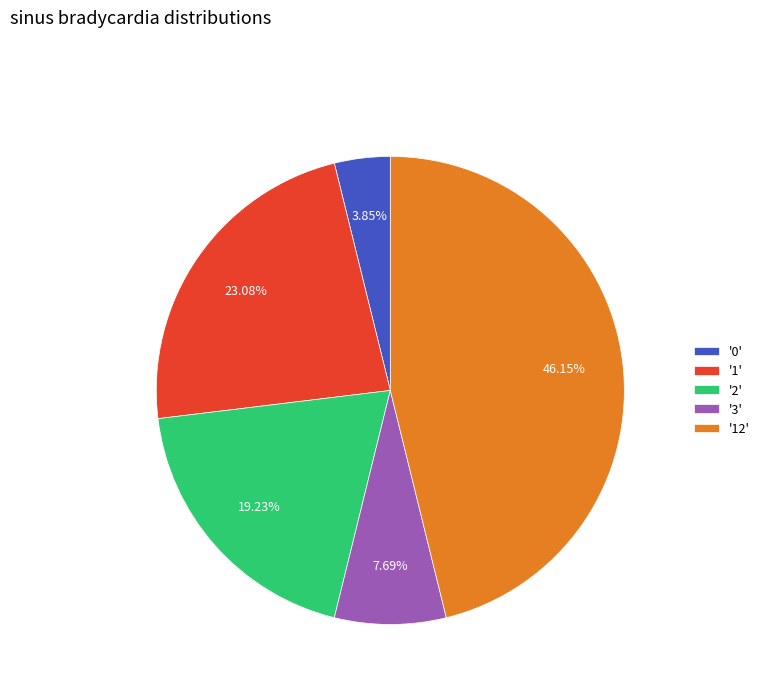

Between '3' and '12', which is larger?

'12'